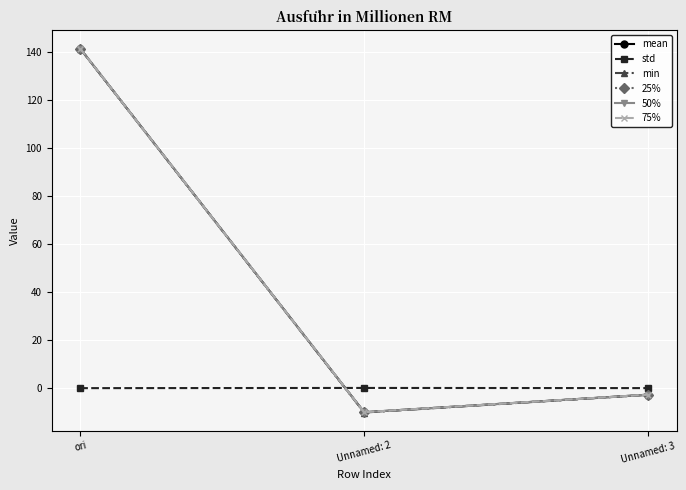

What is the label of the 2nd point from the right?

Unnamed: 2